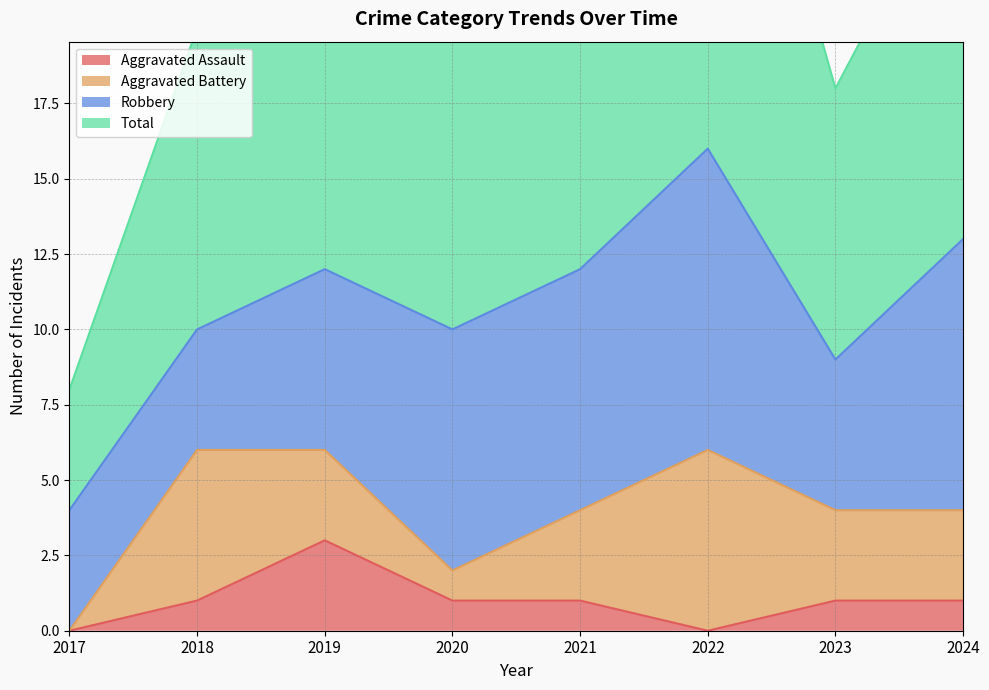

True or false: Aggravated Assault and Total cross at least once.

False